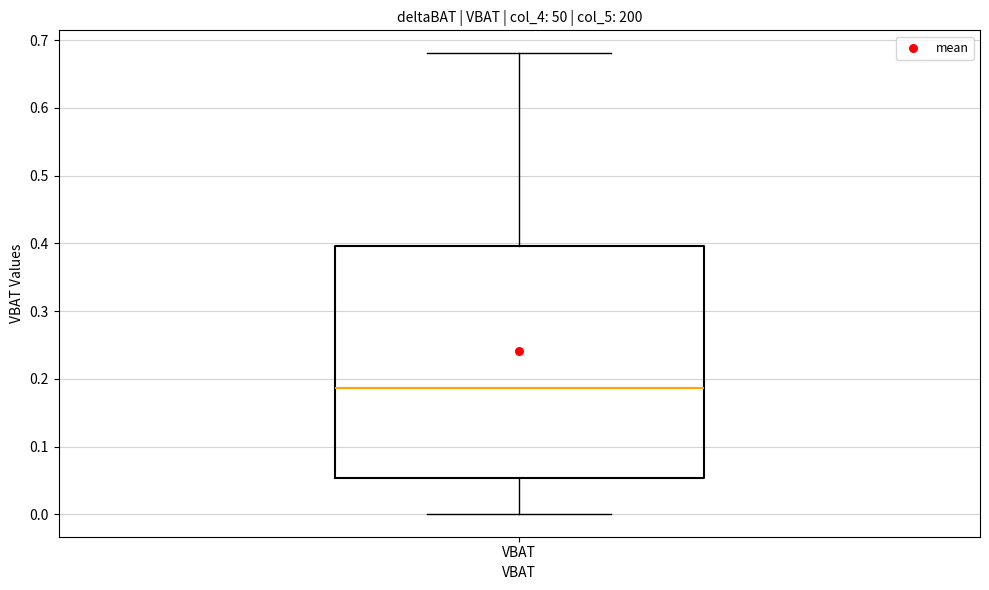

Read this box plot against the y-axis: the position of the median line, the range covered by the box, and the ends of both whiskers. The values are not printed on the chart, so give them approximately, as read against the axis.

median 0.19, box 0.05 to 0.40, whiskers 0.00 to 0.68